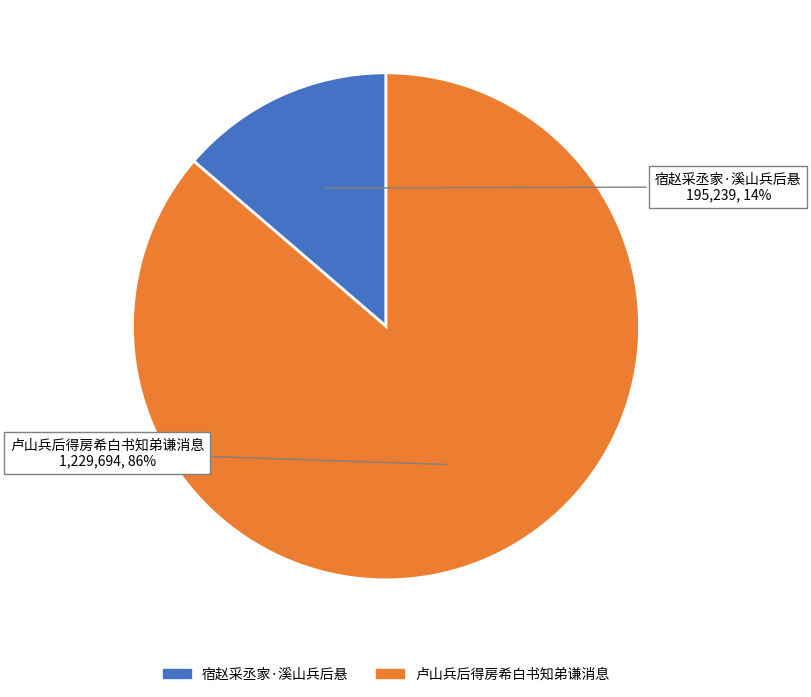

What percentage is the 宿赵采丞家·溪山兵后悬 slice, to the nearest percent?

14%